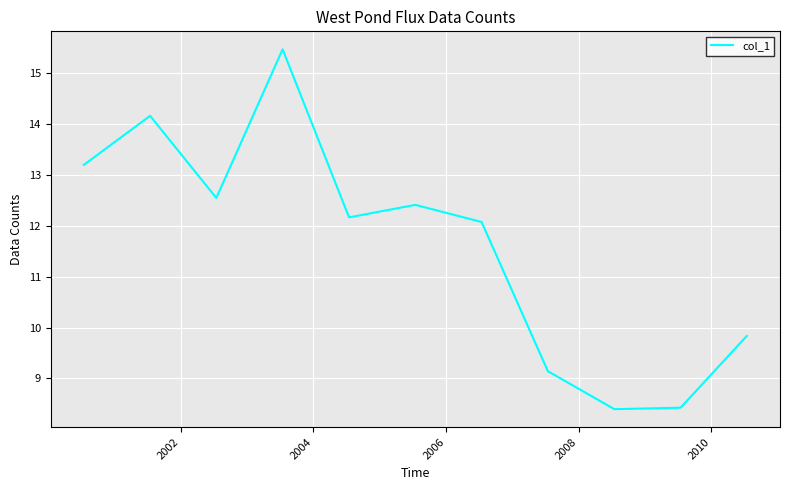

What is the minimum value shown in the chart?

8.4